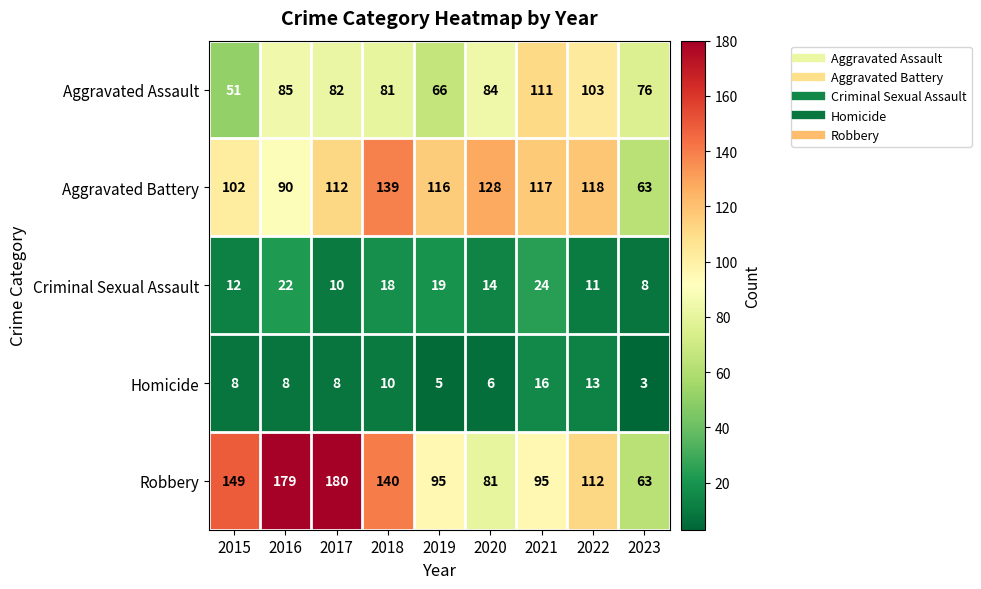

What is the spread (max minus min) of values at 2022?

107